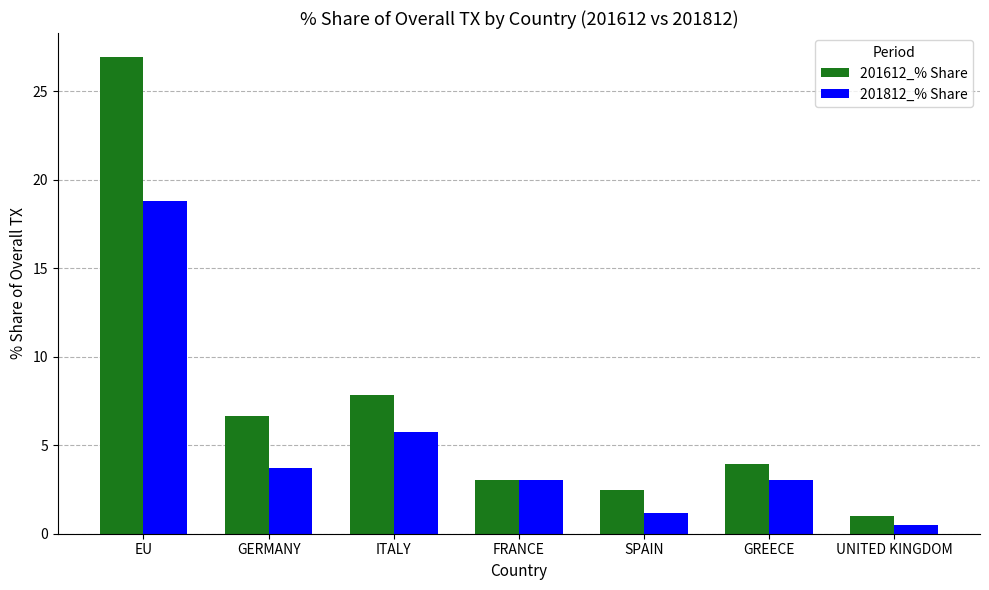

Reading right to left, transcribe all the data shown in this chart.

201612_% Share: UNITED KINGDOM=1.0	GREECE=3.9	SPAIN=2.4	FRANCE=3.0	ITALY=7.8	GERMANY=6.6	EU=26.9
201812_% Share: UNITED KINGDOM=0.5	GREECE=3.1	SPAIN=1.1	FRANCE=3.1	ITALY=5.7	GERMANY=3.7	EU=18.8